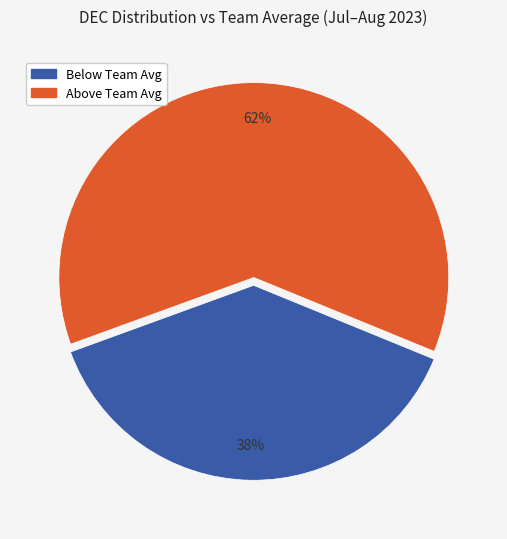

How many segments does this pie chart have?

2